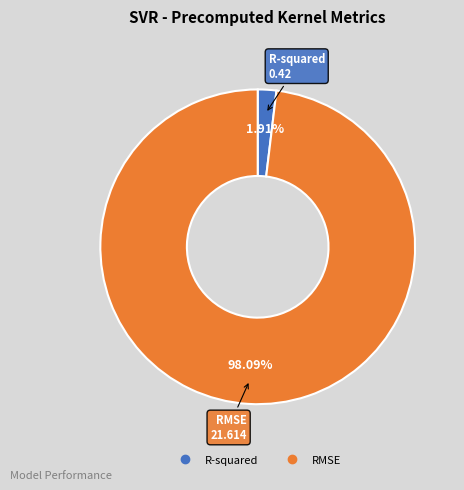

Combined, what portion of the pie is R-squared and RMSE?

100.0%